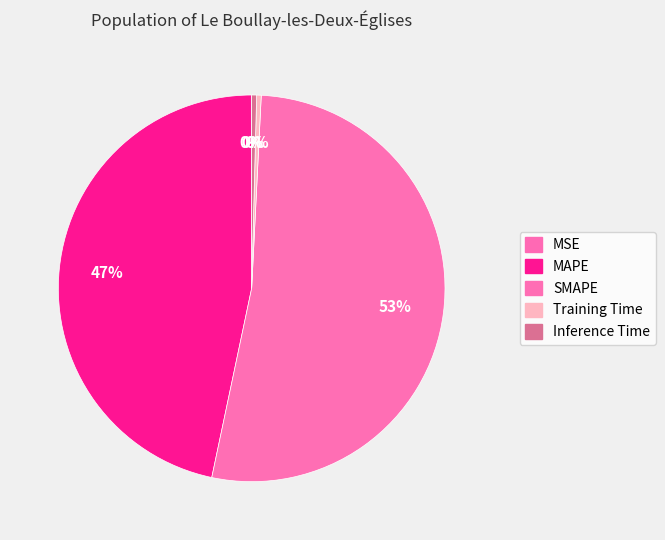

What is the total percentage of MAPE and MSE?

46.7%